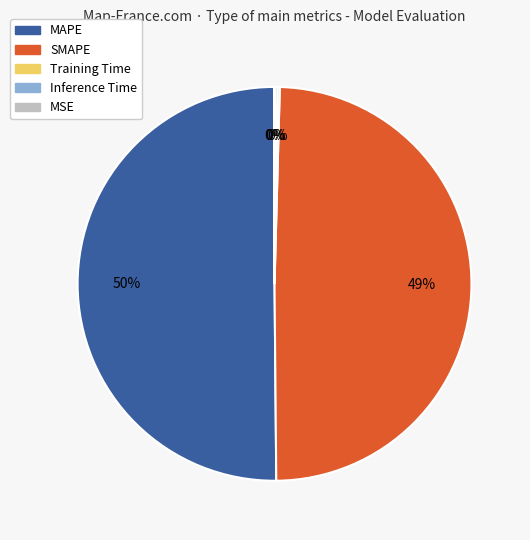

Is it true that MAPE is 62% of the pie?

False